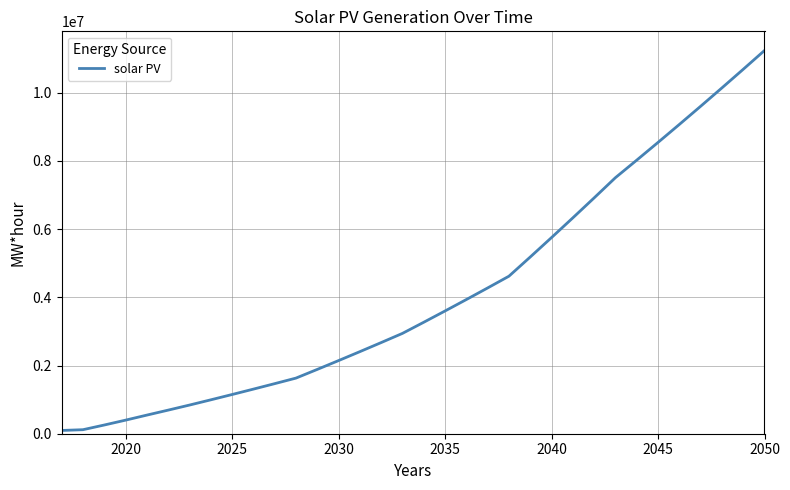

What is the greatest value displayed?

11236574.0